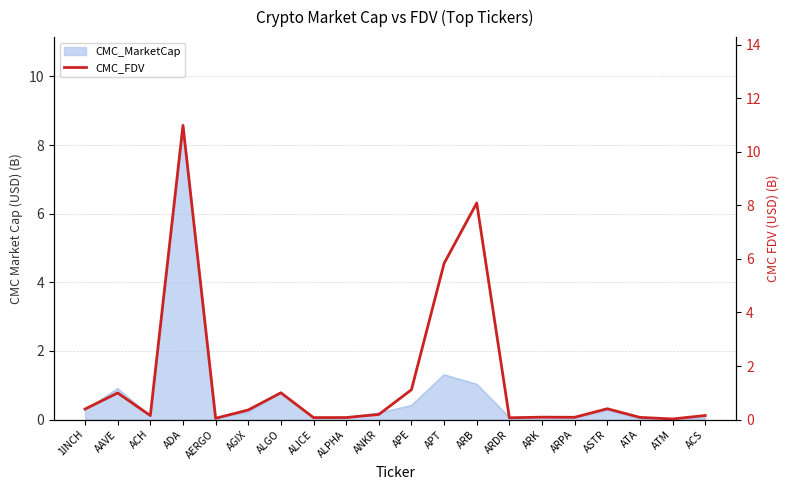

Which has a higher value, ALPHA or ATM?

ALPHA